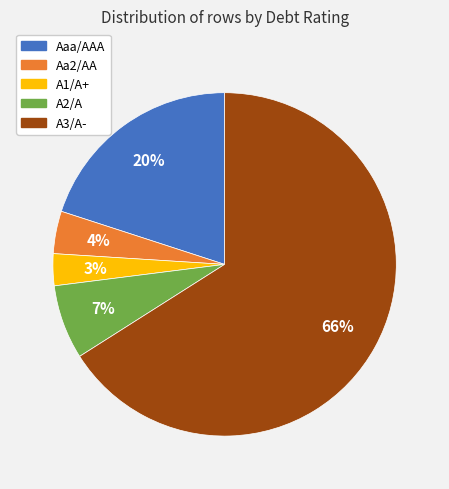

Which slice is the smallest?

A1/A+